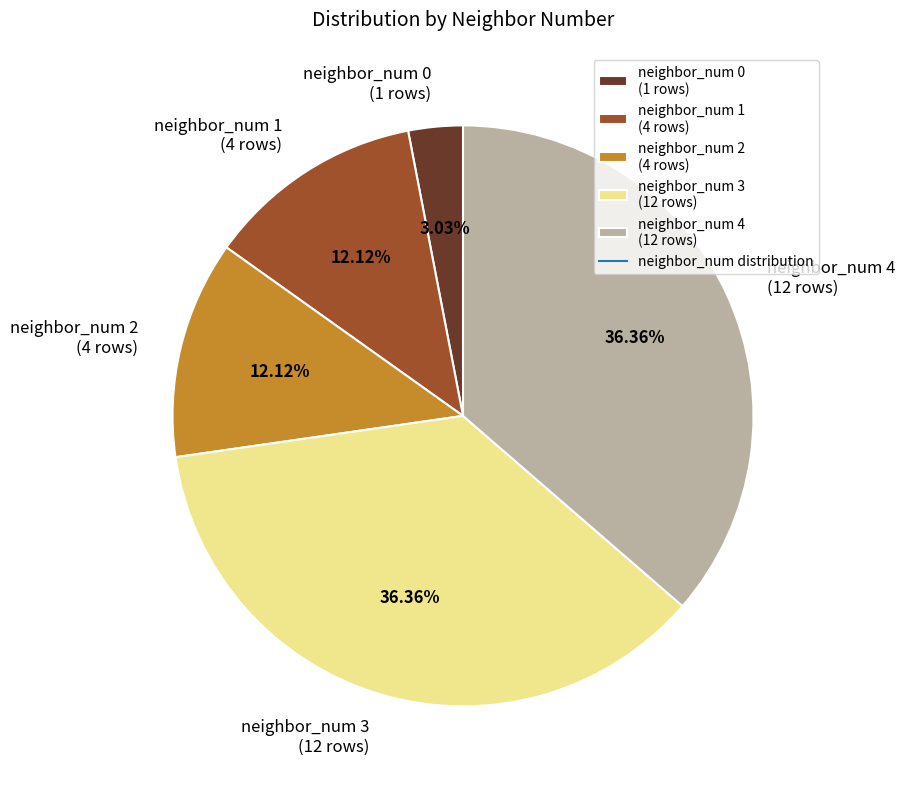

Between neighbor_num 4 (12 rows) and neighbor_num 0 (1 rows), which is larger?

neighbor_num 4 (12 rows)